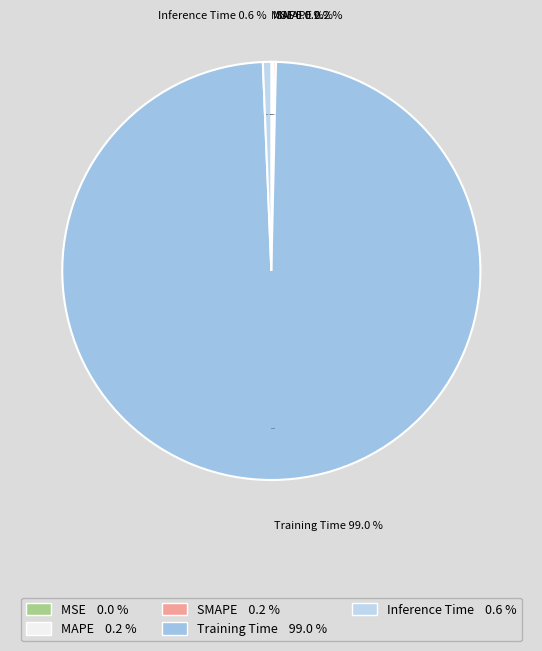

Count the number of slices in the pie.

5